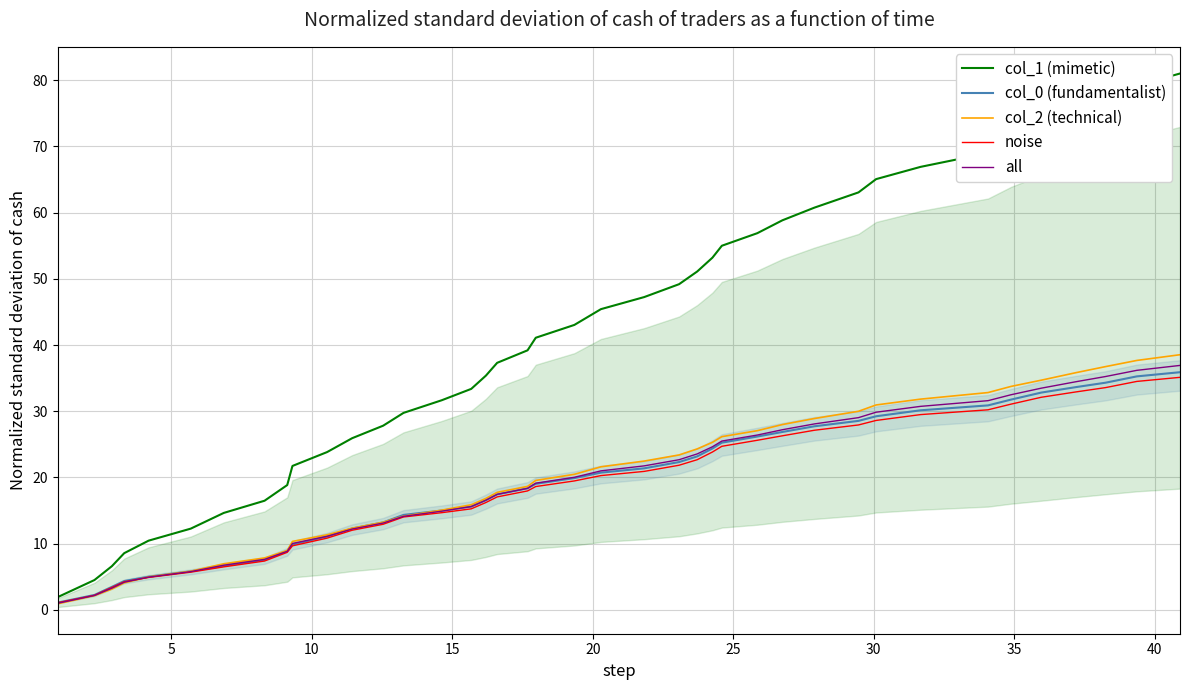

What is the sum of all all values?

778.2